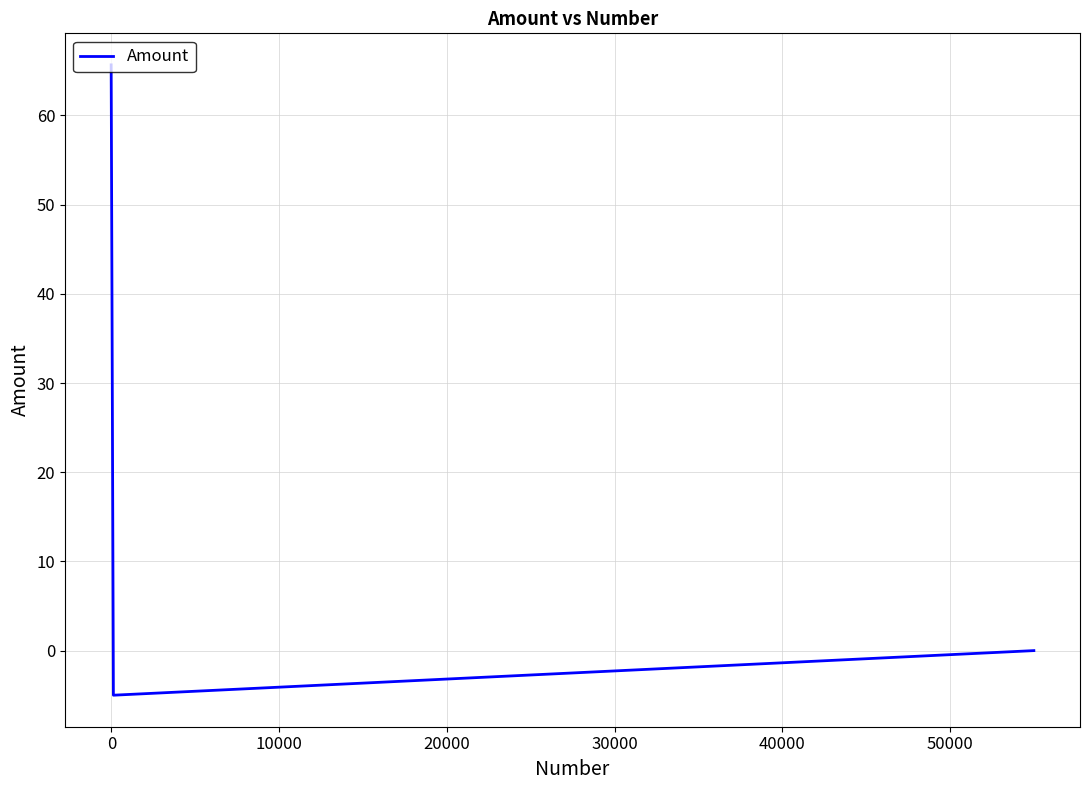

How many series are shown in this chart?

1